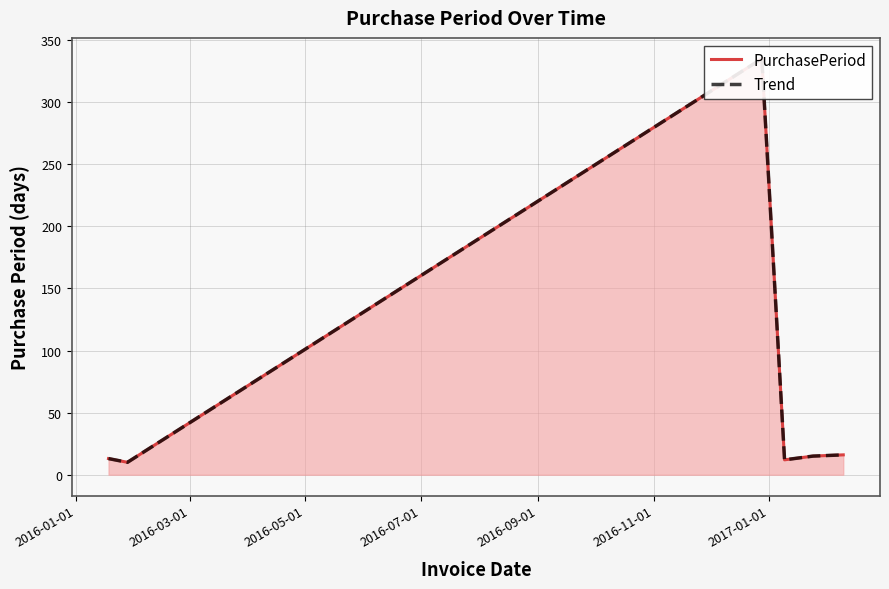

Rank the series by their maximum value, from highest to lowest.

PurchasePeriod, Trend